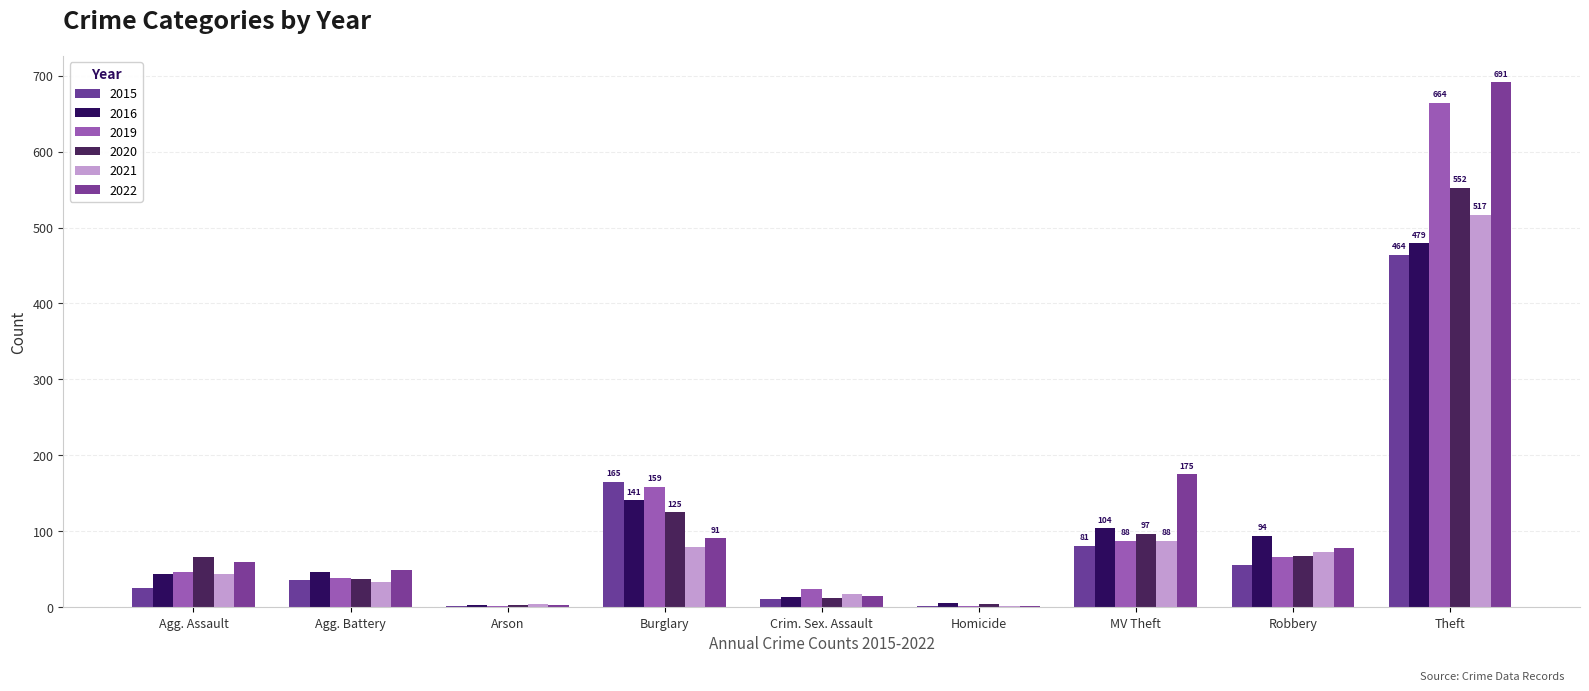

What is the sum of all 2021 values?

859